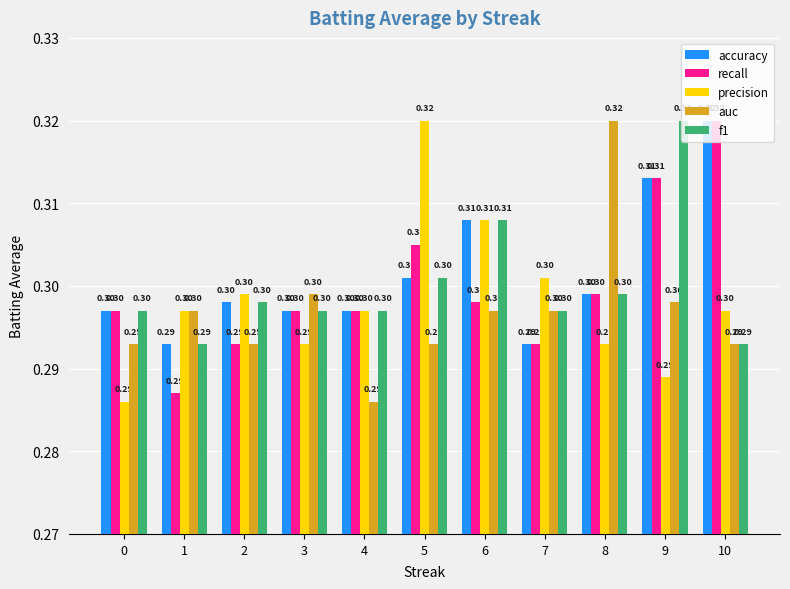

How many precision values are between 0 and 1?

11